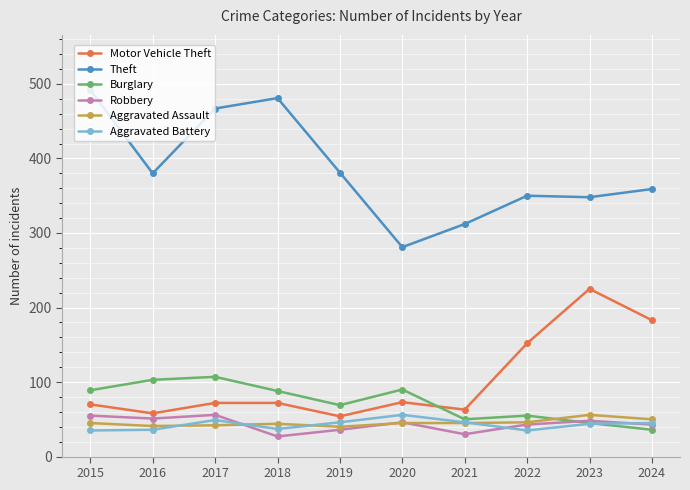

What is the total value across all series at 2015?

786